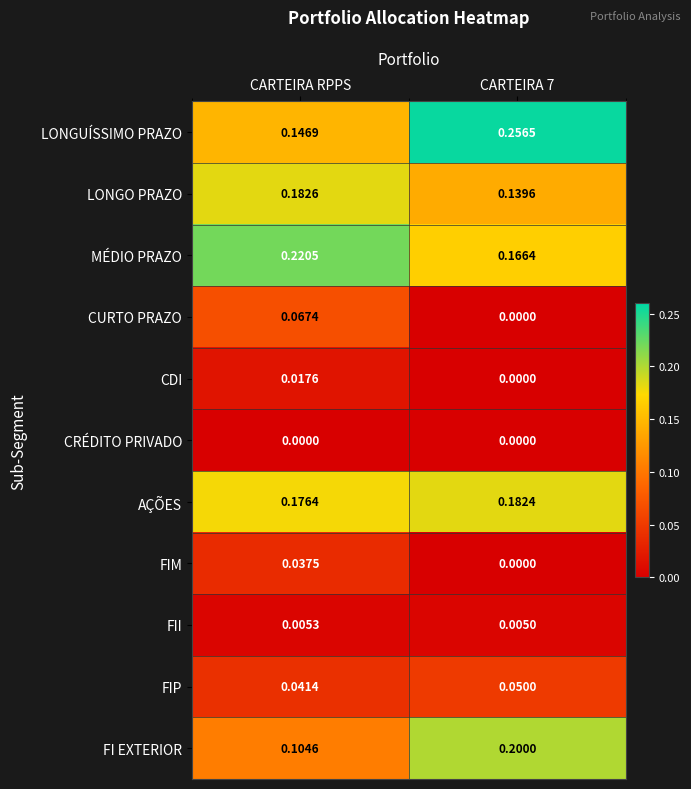

Which series changed the most between CARTEIRA RPPS and CARTEIRA 7?

LONGUÍSSIMO PRAZO